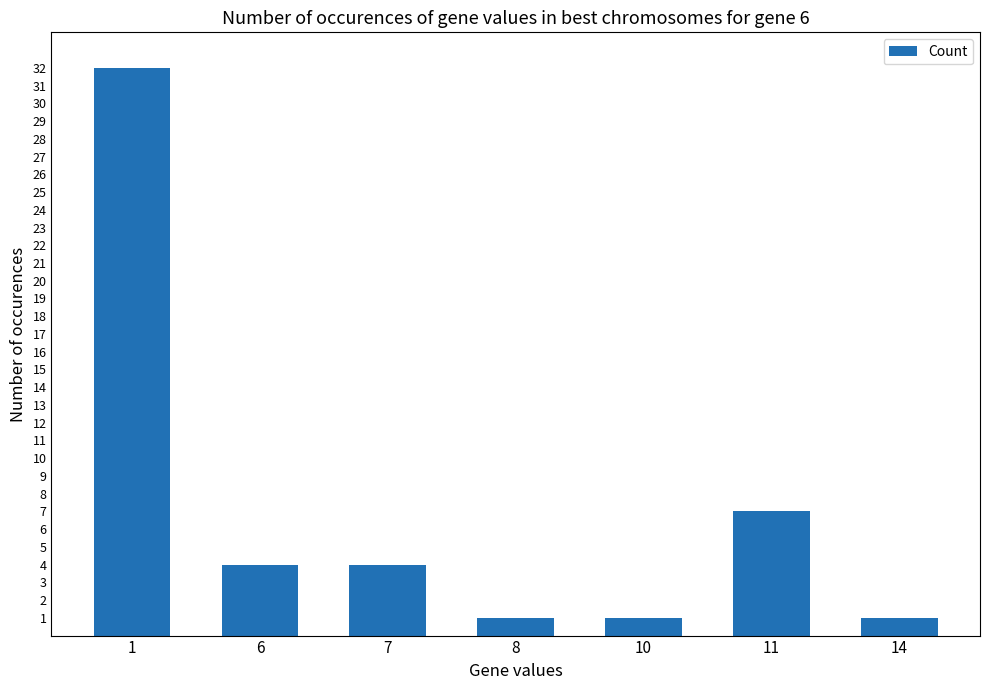

What is the value of the 7th bar from the left?

1